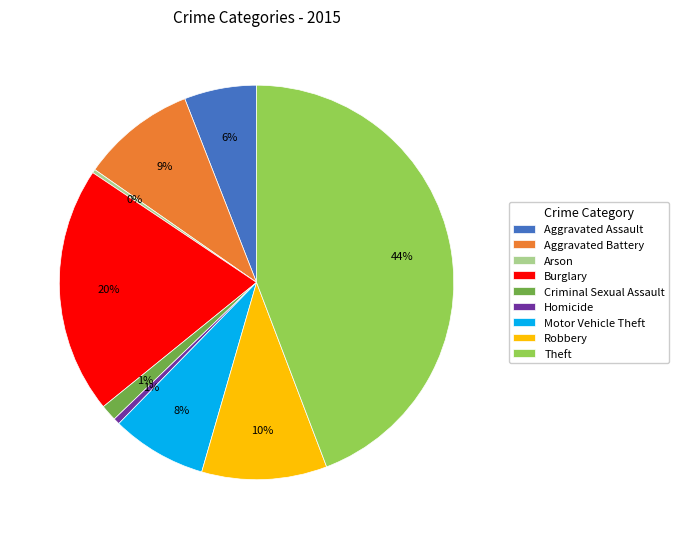

What is the largest slice in the pie chart?

Theft